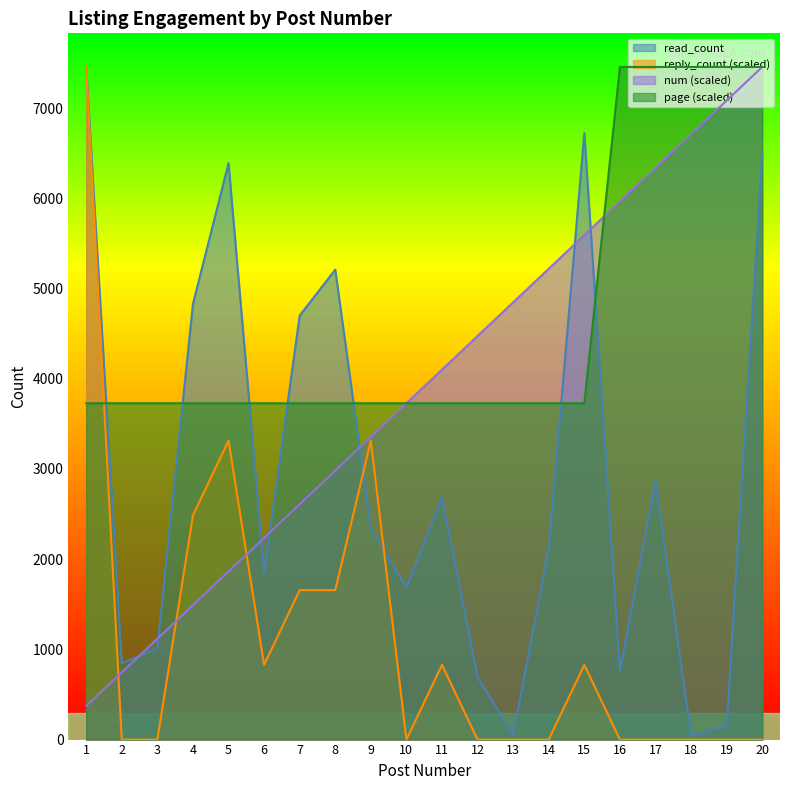

Does the chart display data point markers on the line(s)?

No